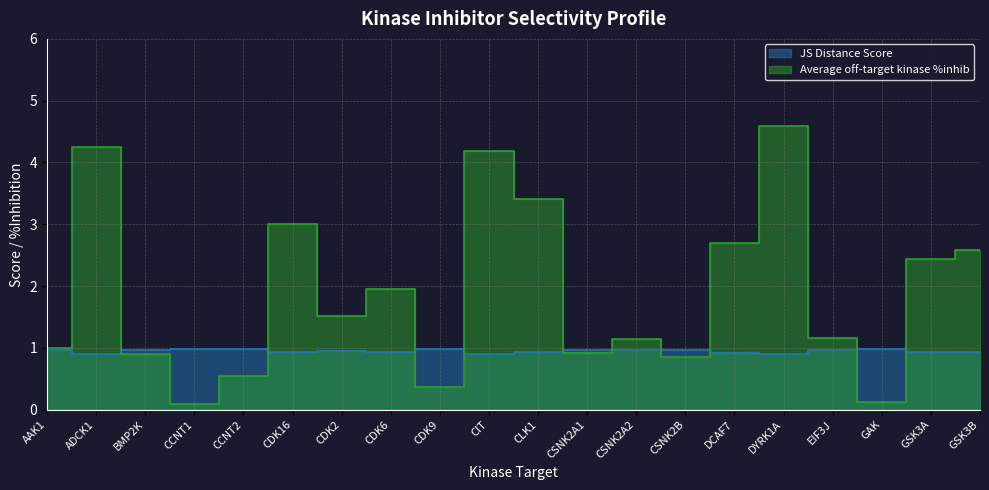

At how many categories does at least one series exceed 4?

3